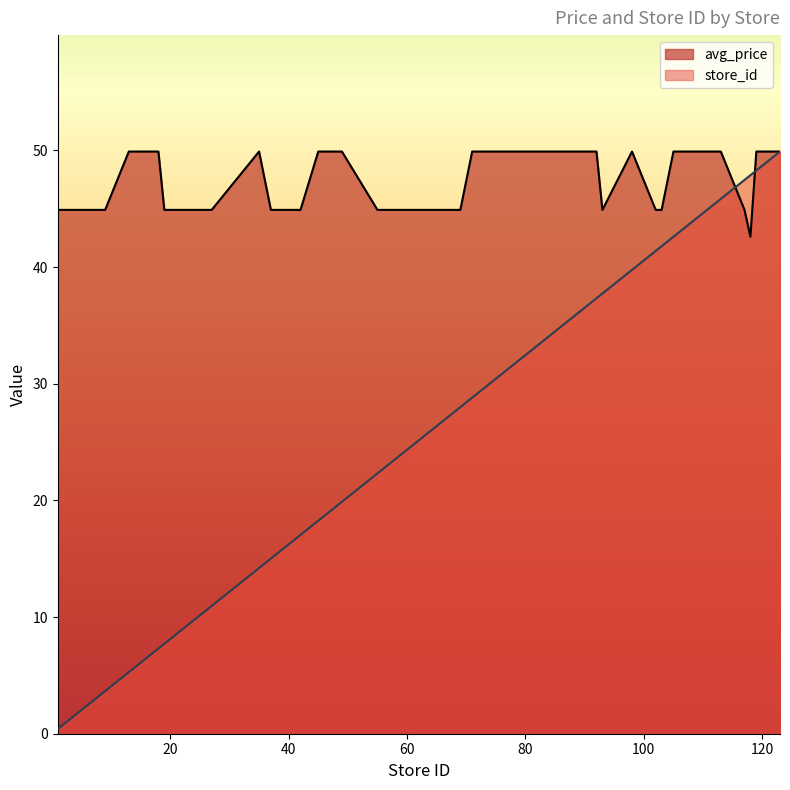

What is the maximum value shown in the chart?

49.9